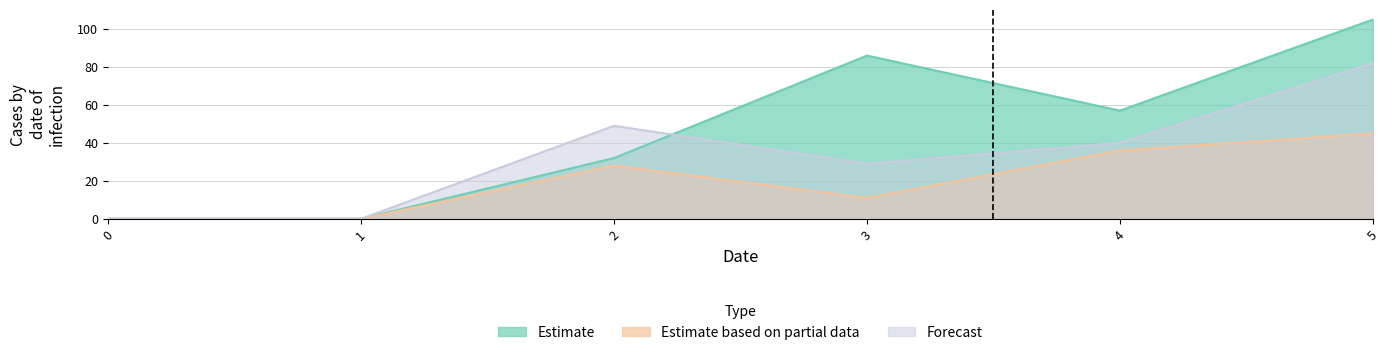

At which category is the sum across all series the highest?

5